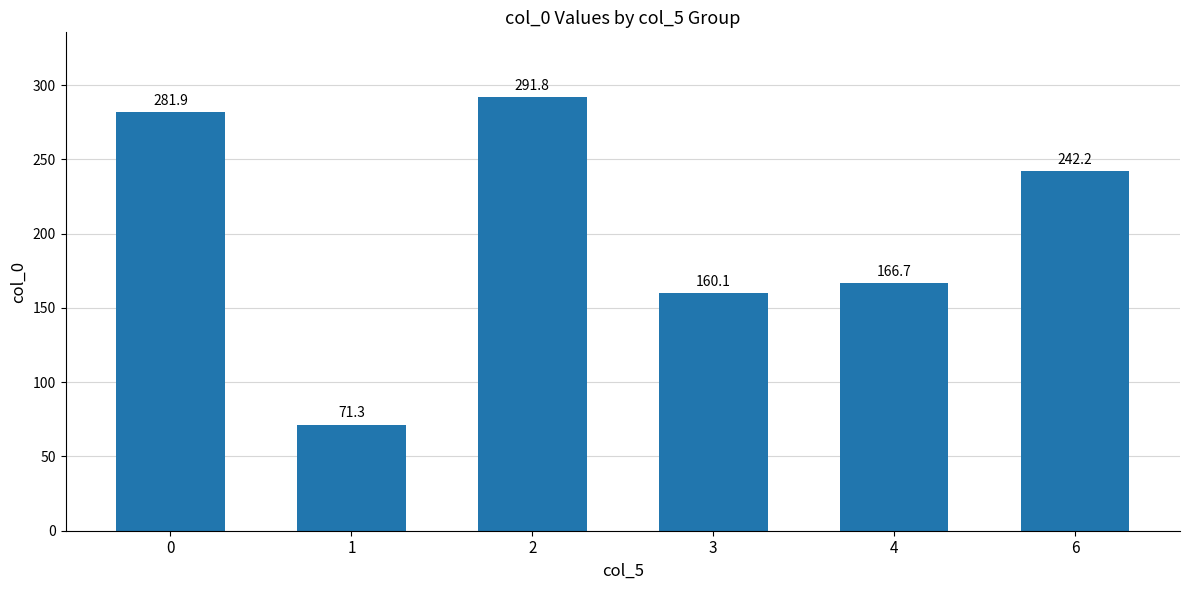

How many values are below 242?

3